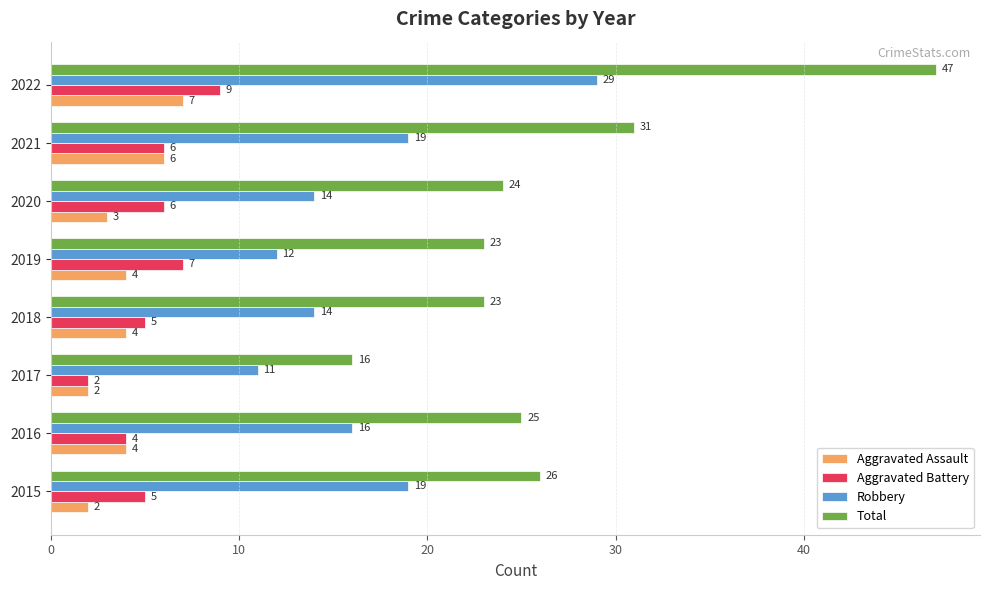

How many categories are shown in the chart?

8